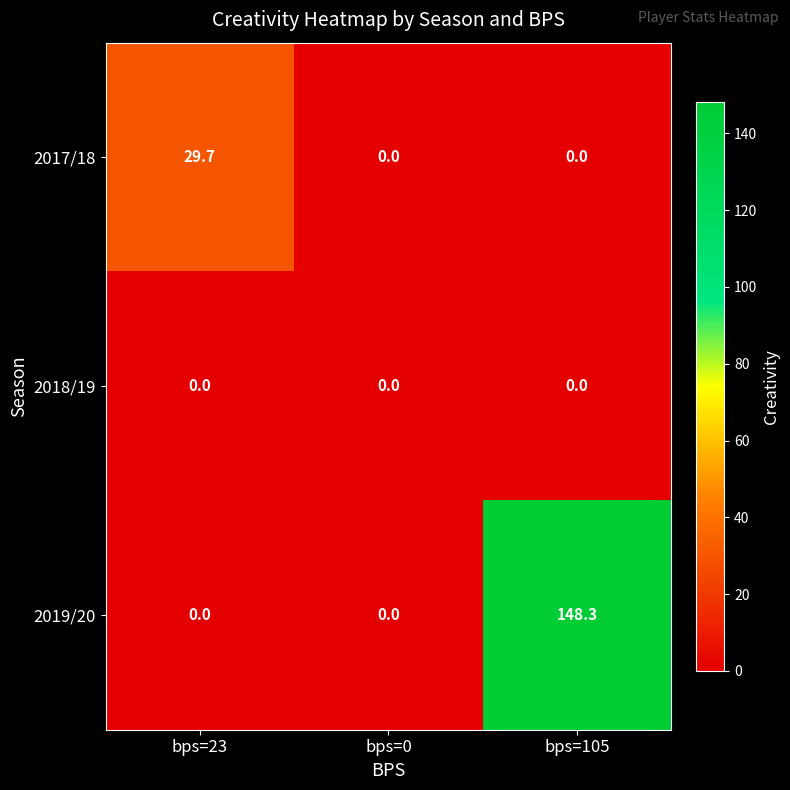

Reading left to right, transcribe all the data shown in this chart.

2017/18: bps=23=29.7	bps=0=0.0	bps=105=0.0
2018/19: bps=23=0.0	bps=0=0.0	bps=105=0.0
2019/20: bps=23=0.0	bps=0=0.0	bps=105=148.3